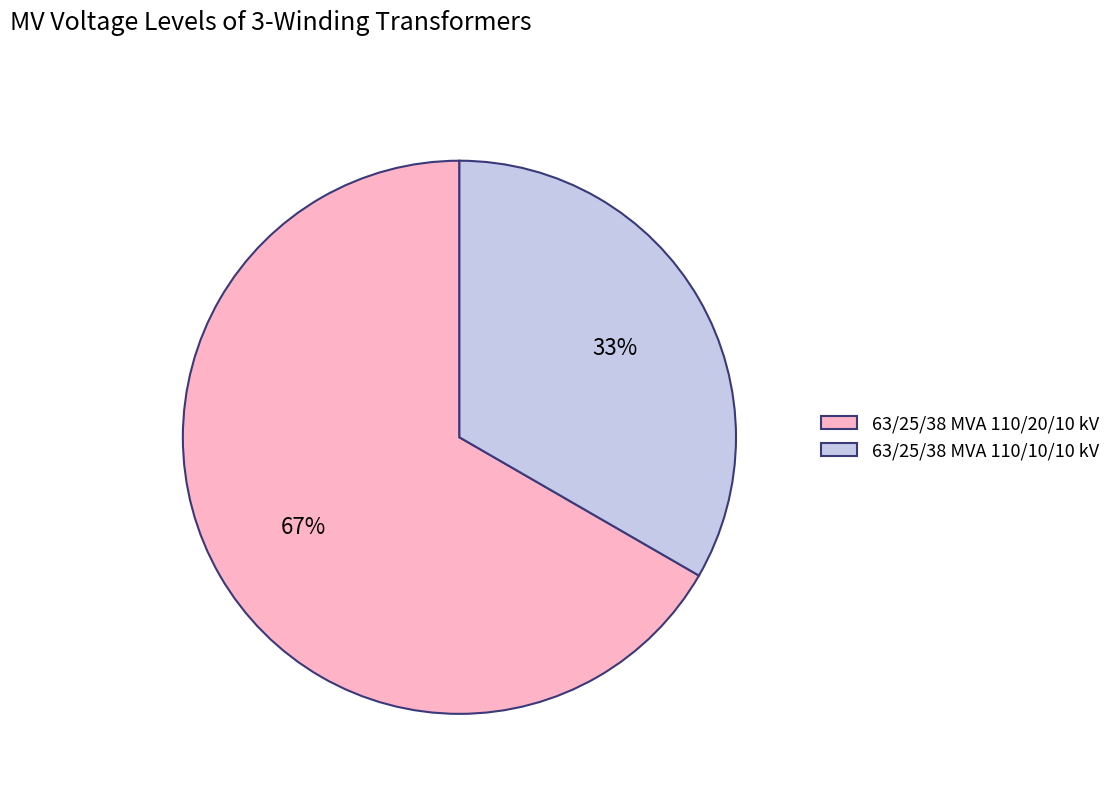

What is the ratio of the value at 63/25/38 MVA 110/10/10 kV to the value at 63/25/38 MVA 110/20/10 kV?

0.5